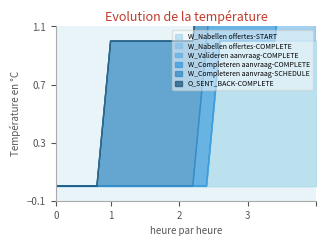

True or false: W_Valideren aanvraag-COMPLETE and W_Completeren aanvraag-SCHEDULE intersect in this chart.

False